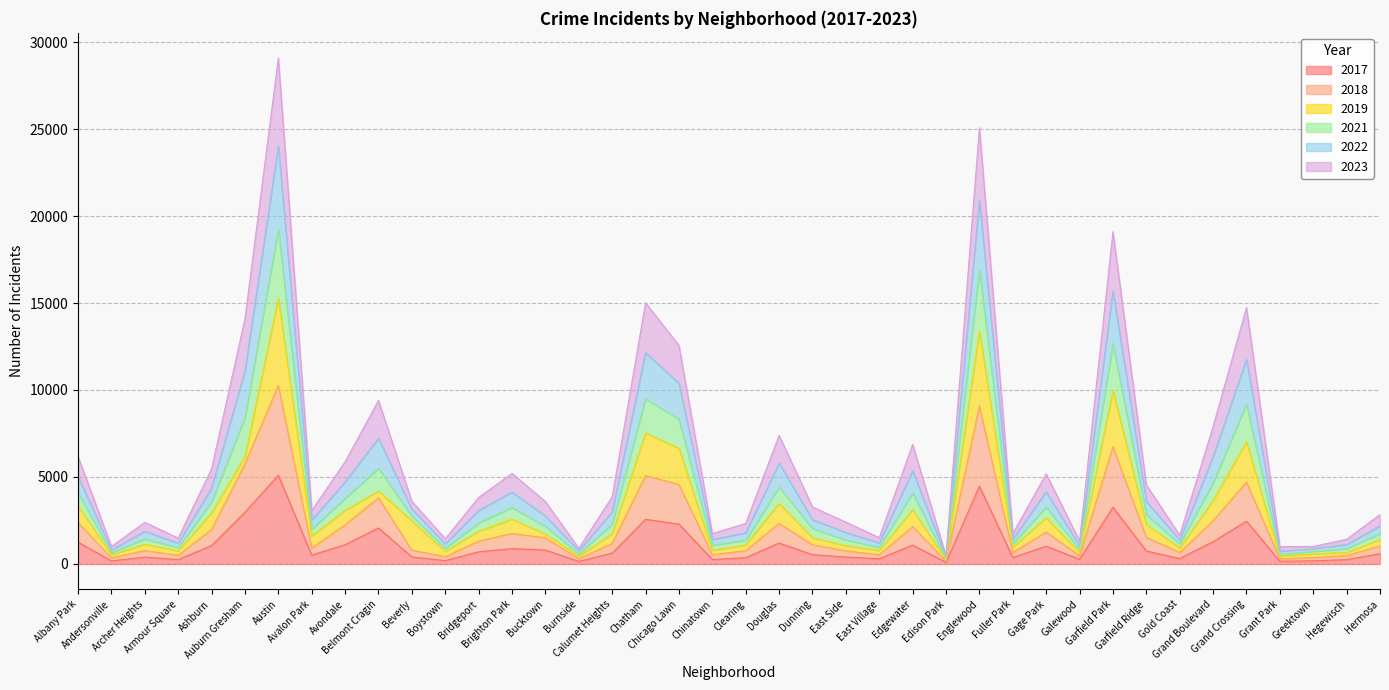

At which category does 2018 reach its first local peak?

Archer Heights